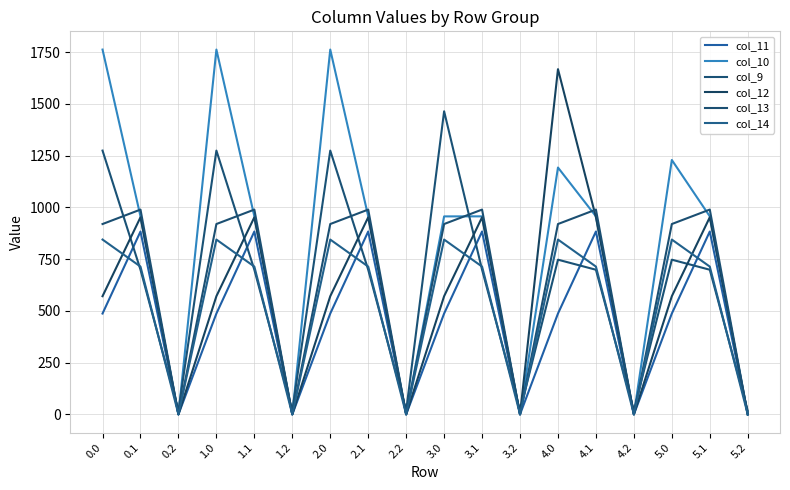

Which category has the highest value in the col_13 series?

0.1